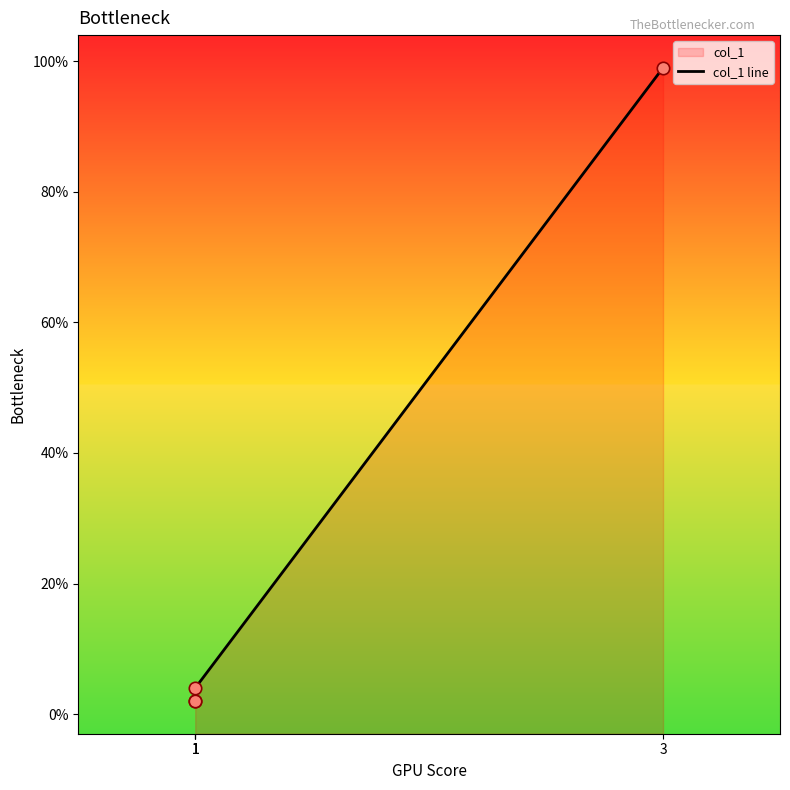

Which has a higher value, 1 or 3?

3